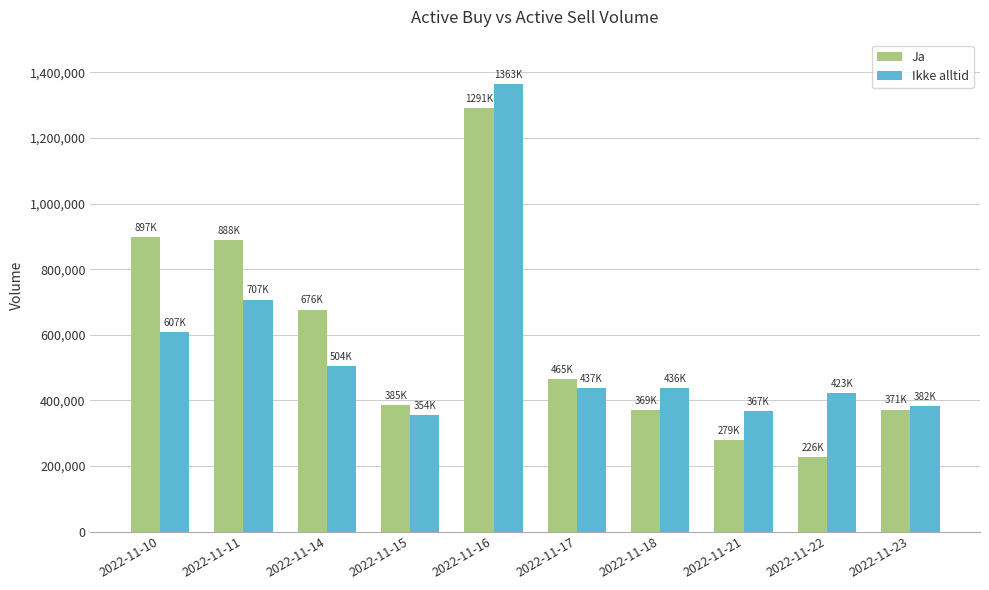

Where is Ikke alltid nearest to the value 859000?

2022-11-11